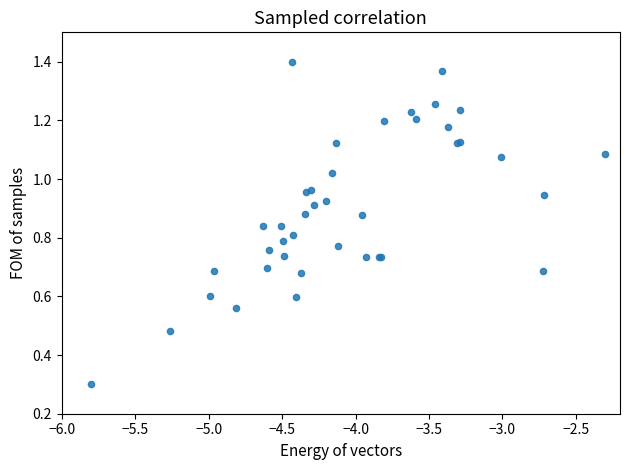

What Y value in the scatter plot is closest to 0?

0.3